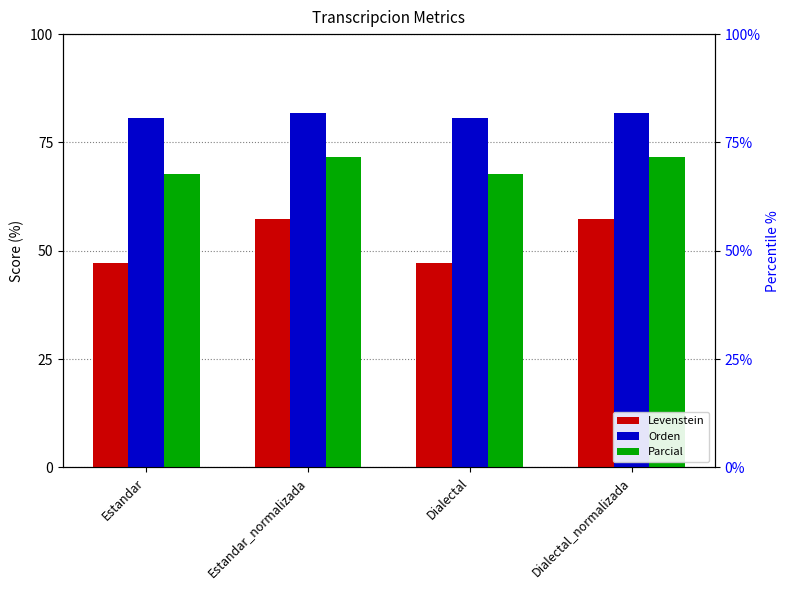

What is the value of the Orden bar at the 1st from the left?

80.6